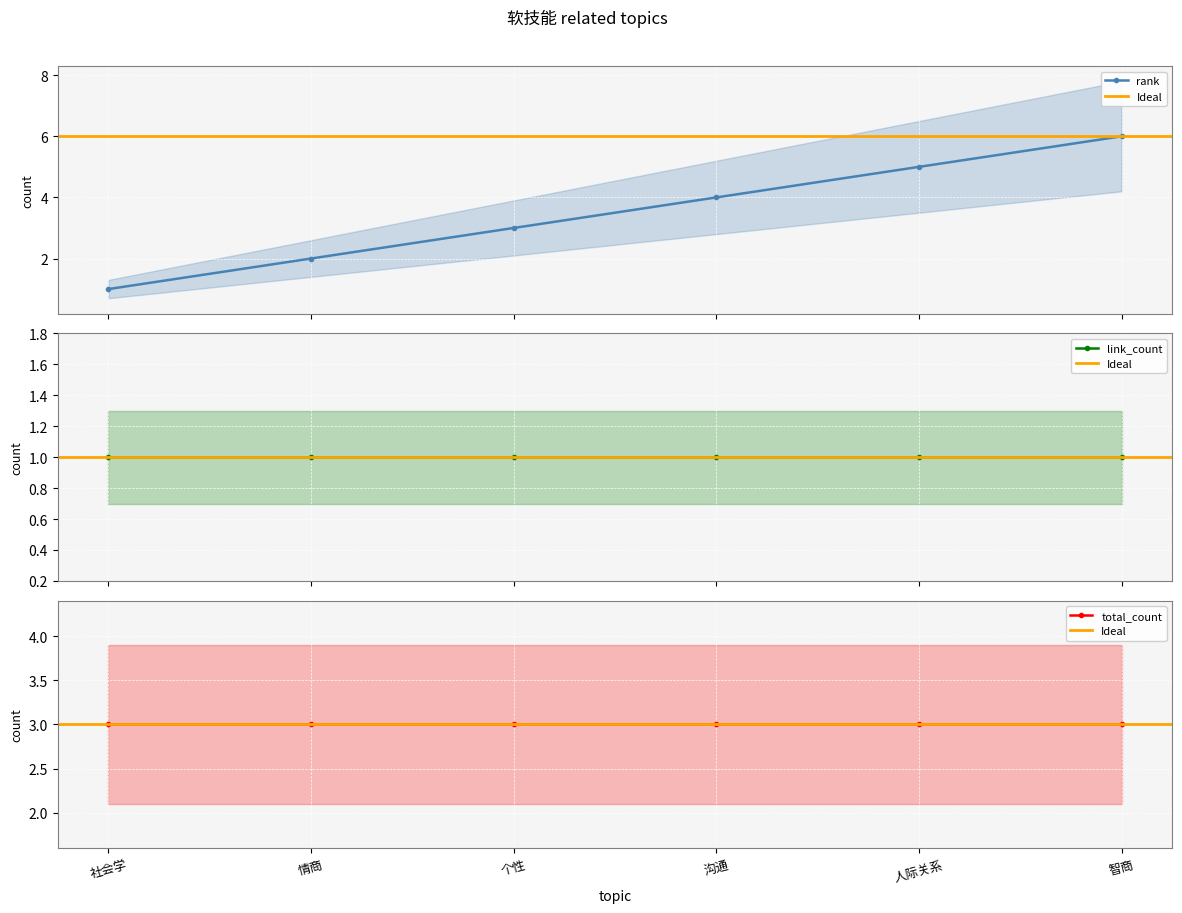

List the labels in order of link_count value, smallest first.

社会学, 情商, 个性, 沟通, 人际关系, 智商